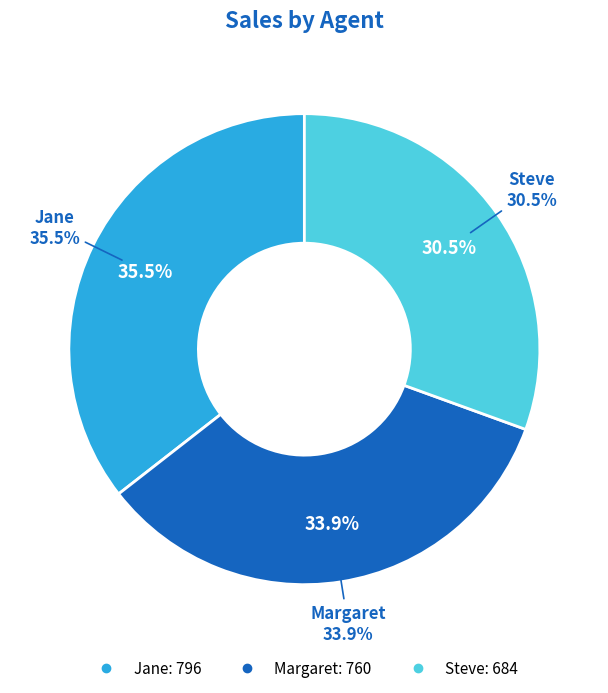

The Steve slice represents 31% of the pie. True or false?

True